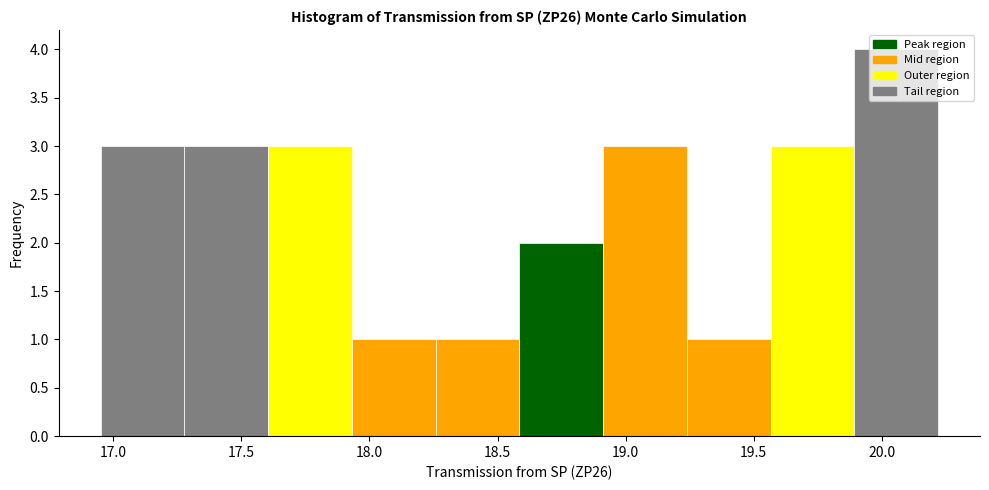

What is the height of the bar covering 17.30 to 17.60 on the x-axis? Neither the bar edges nor the heights are printed on the chart, so give them approximately, as read against the axes.

3